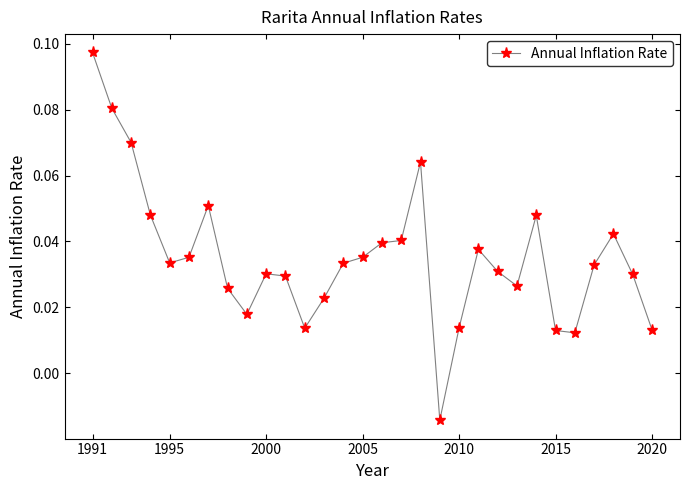

What is the sum of all values?

1.1